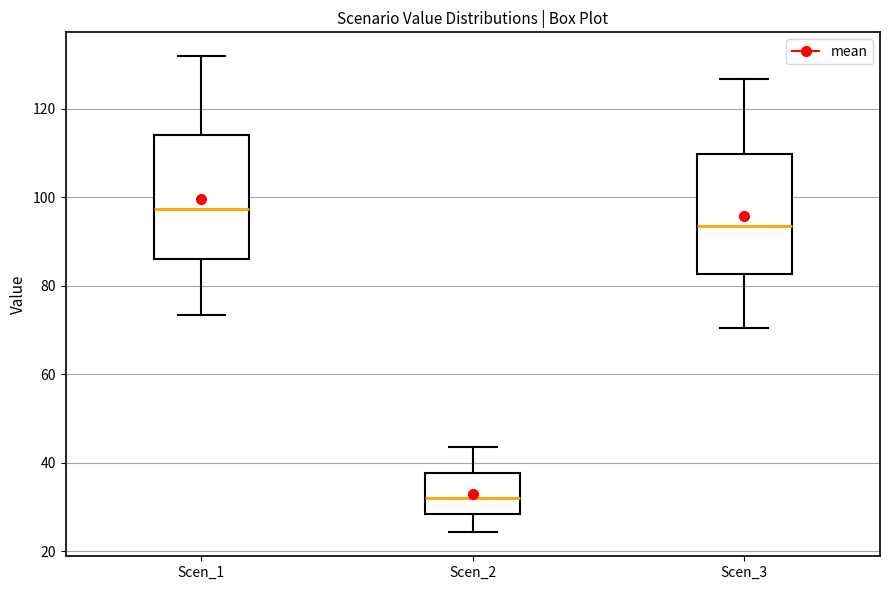

Where is the lower edge of the box for Scen_2 on the y-axis? The values are not printed on the chart, so give them approximately, as read against the axis.

28